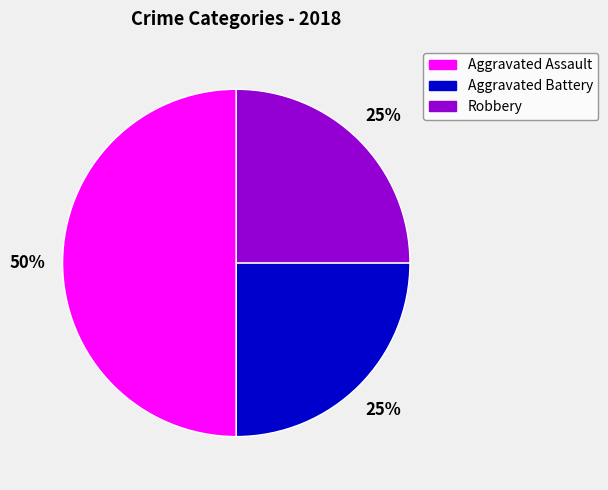

To the nearest percent, what is the difference between the largest and smallest slice percentages?

25%